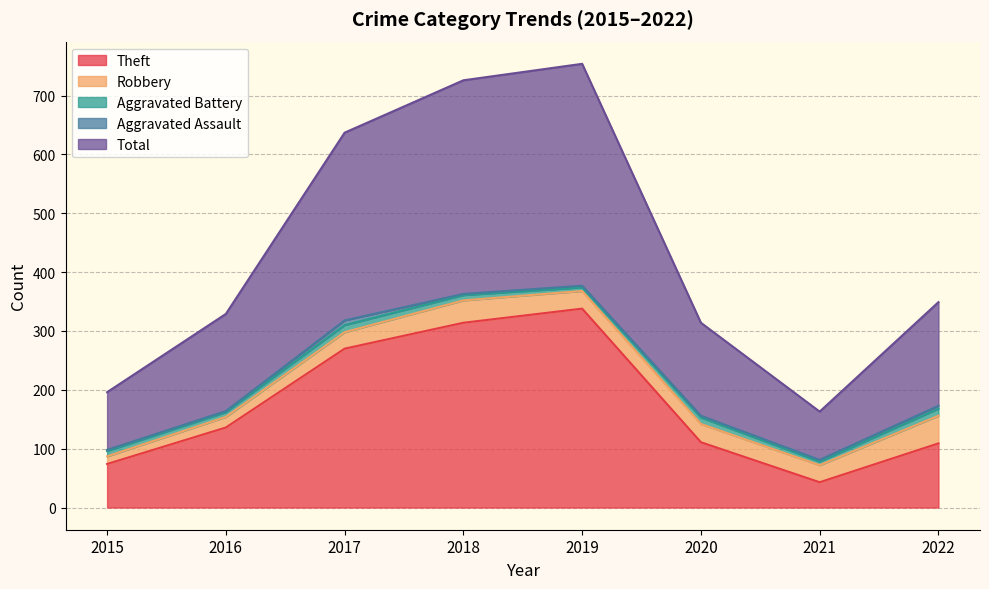

True or false: Total has a value of 574 at 2018.

False